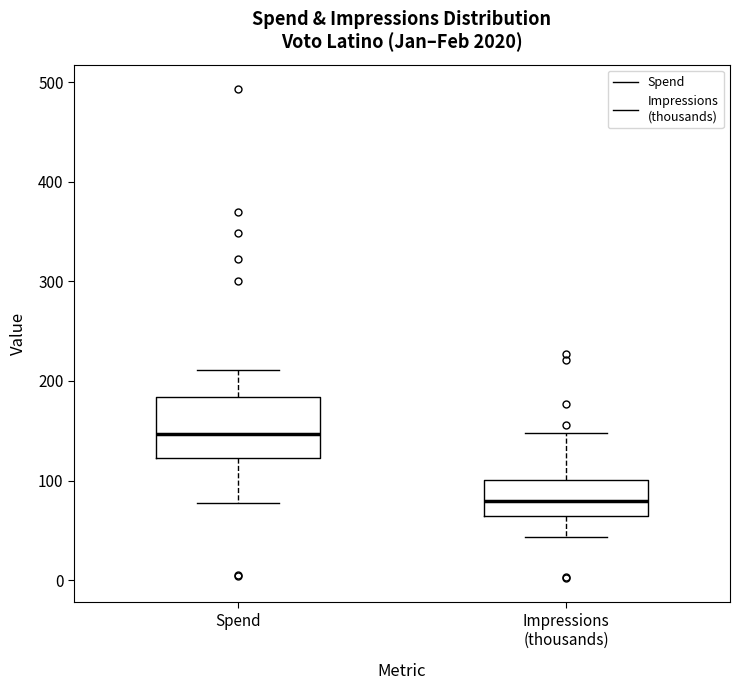

Comparing the boxes themselves (not the whiskers), which one is the tallest?

Spend